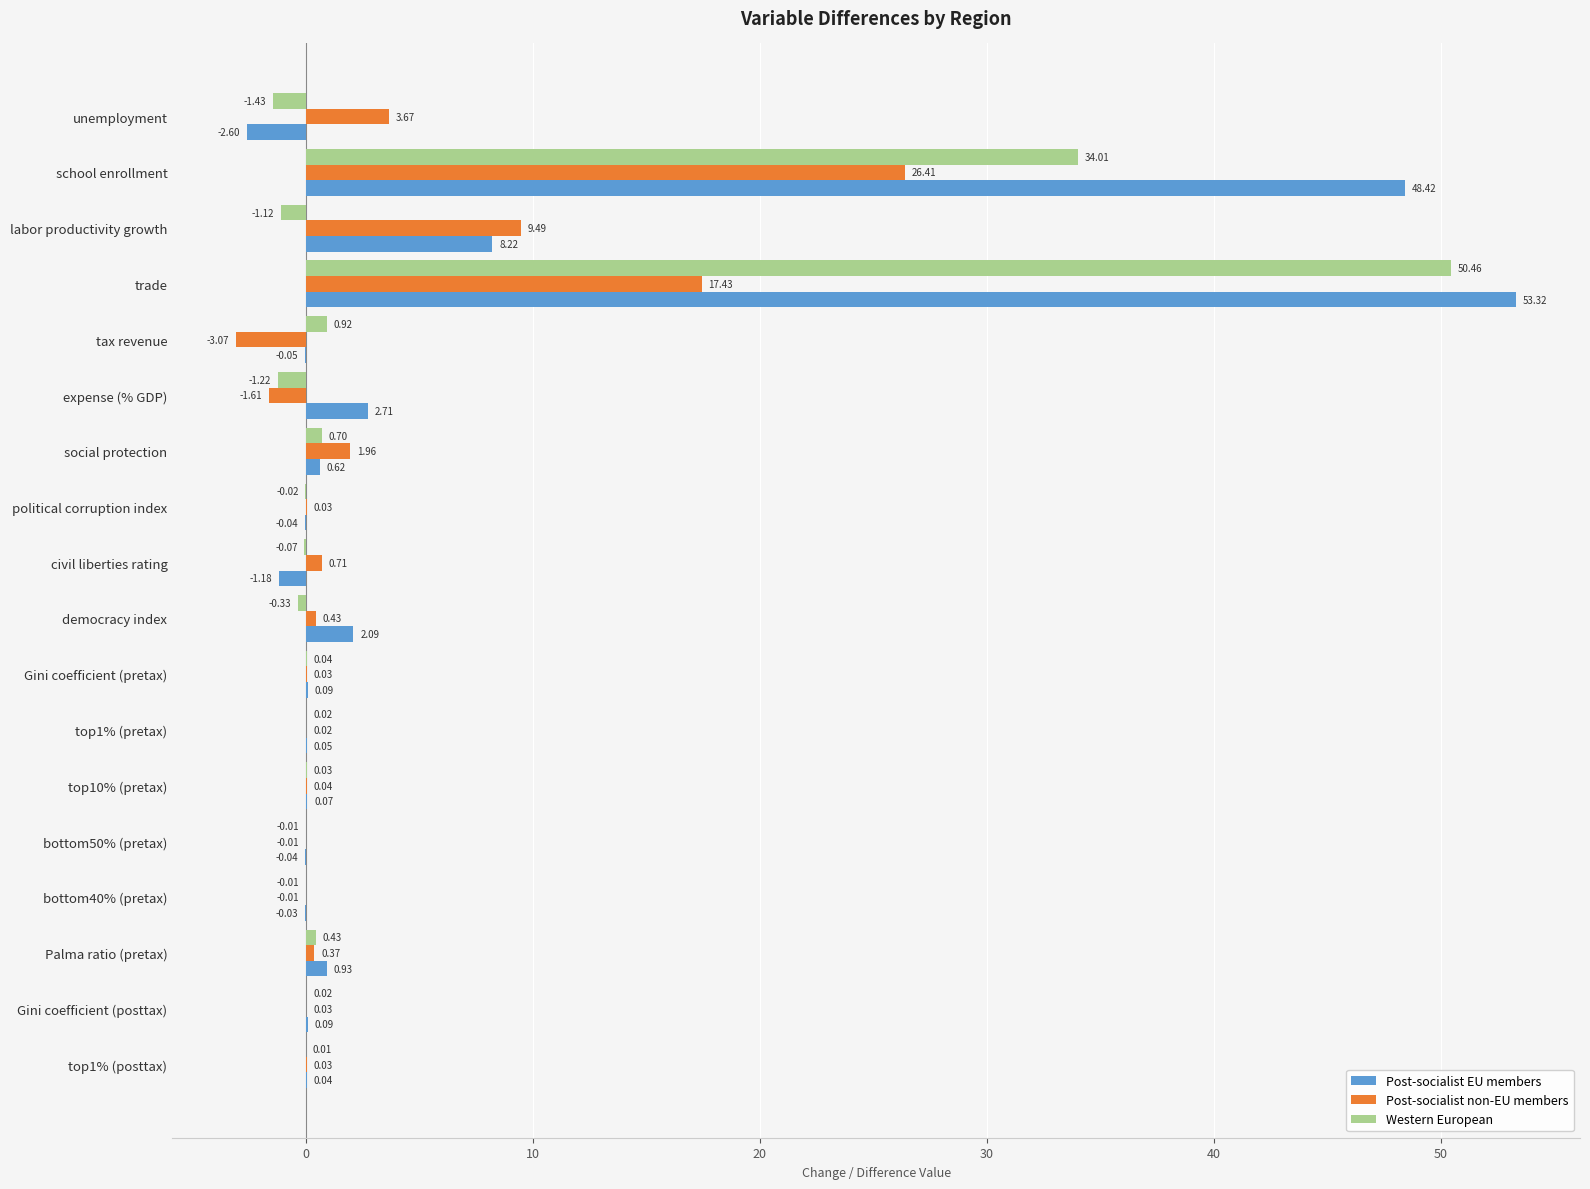

Which series has the largest range (max minus min)?

Post-socialist EU members